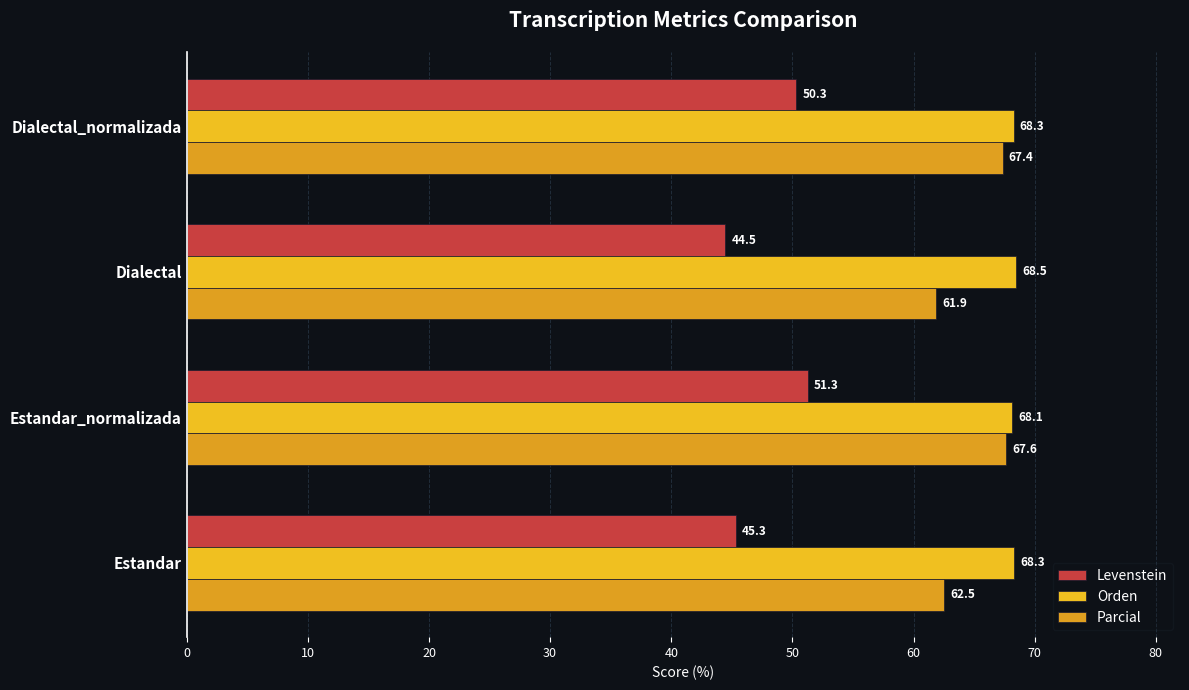

At which label does Levenstein reach its peak?

Estandar_normalizada